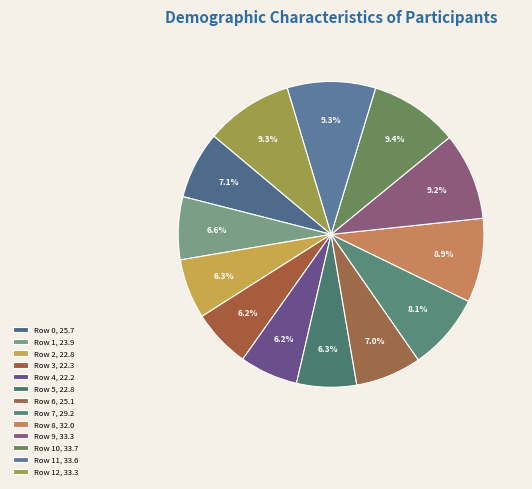

What is the largest slice in the pie chart?

10